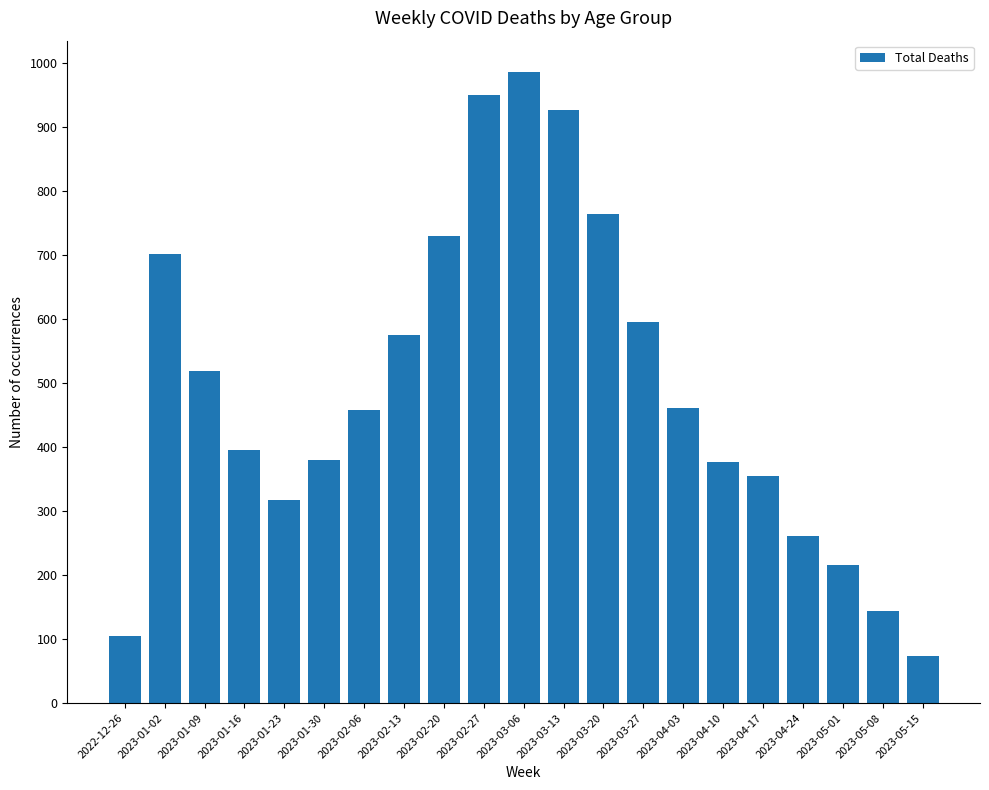

What is the maximum value shown in the chart?

985